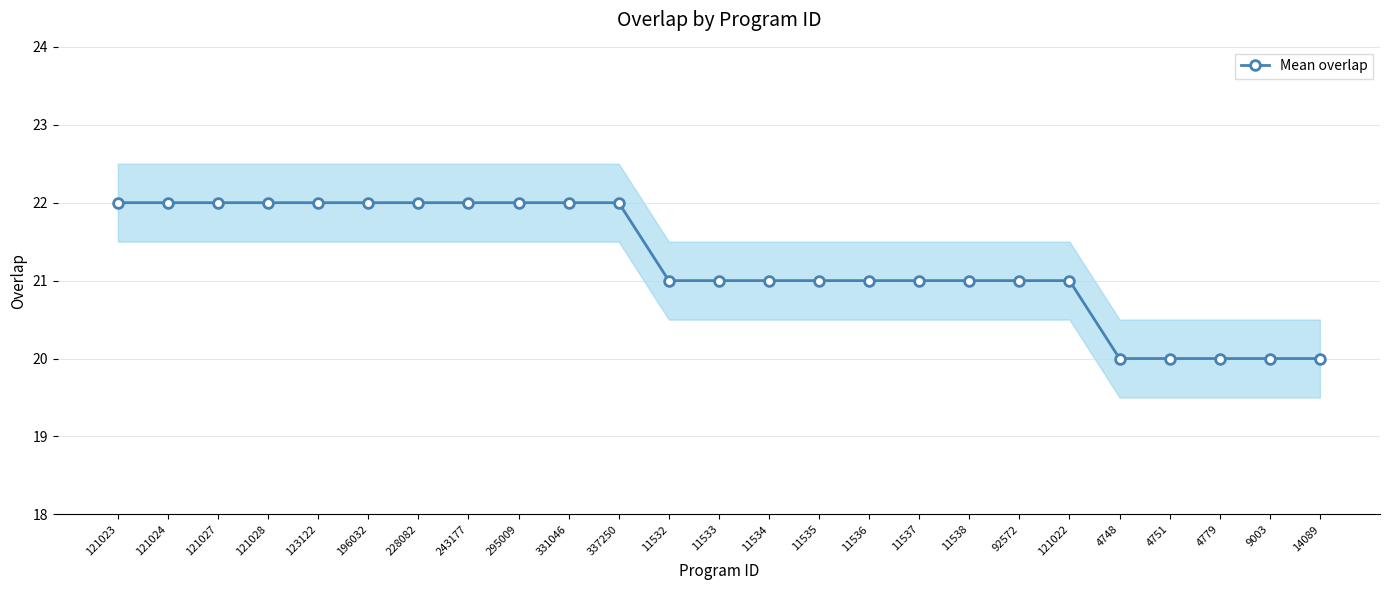

What is the change in value from 295009 to 11533?

-1